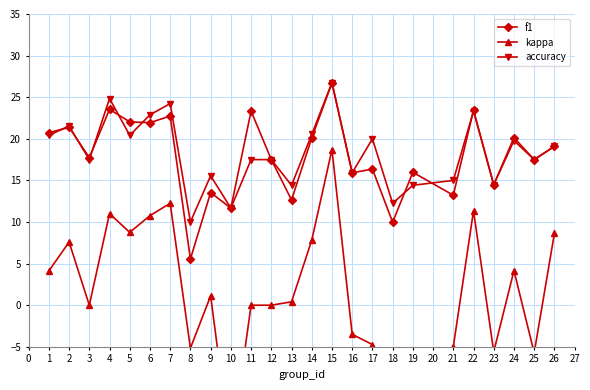

Reading left to right, what are all the values shown in this chart?

f1: 20.7	21.4	17.7	23.5	22.0	21.9	22.7	5.6	13.5	11.7	23.3	17.5	12.6	20.1	26.7	15.9	16.4	10.0	16.0	13.2	23.4	14.5	20.1	17.5	19.1
kappa: 4.1	7.6	0.0	11.0	8.7	10.8	12.2	-5.2	1.1	-17.5	0.0	0.0	0.4	7.8	18.7	-3.5	-4.7	-13.4	-7.5	-5.0	11.4	-5.6	4.2	-5.7	8.6
accuracy: 20.4	21.5	17.5	24.8	20.4	22.9	24.2	10.0	15.6	11.7	17.5	17.5	14.4	20.5	26.8	15.9	20.0	12.2	14.4	15.0	23.3	14.5	19.8	17.5	19.1